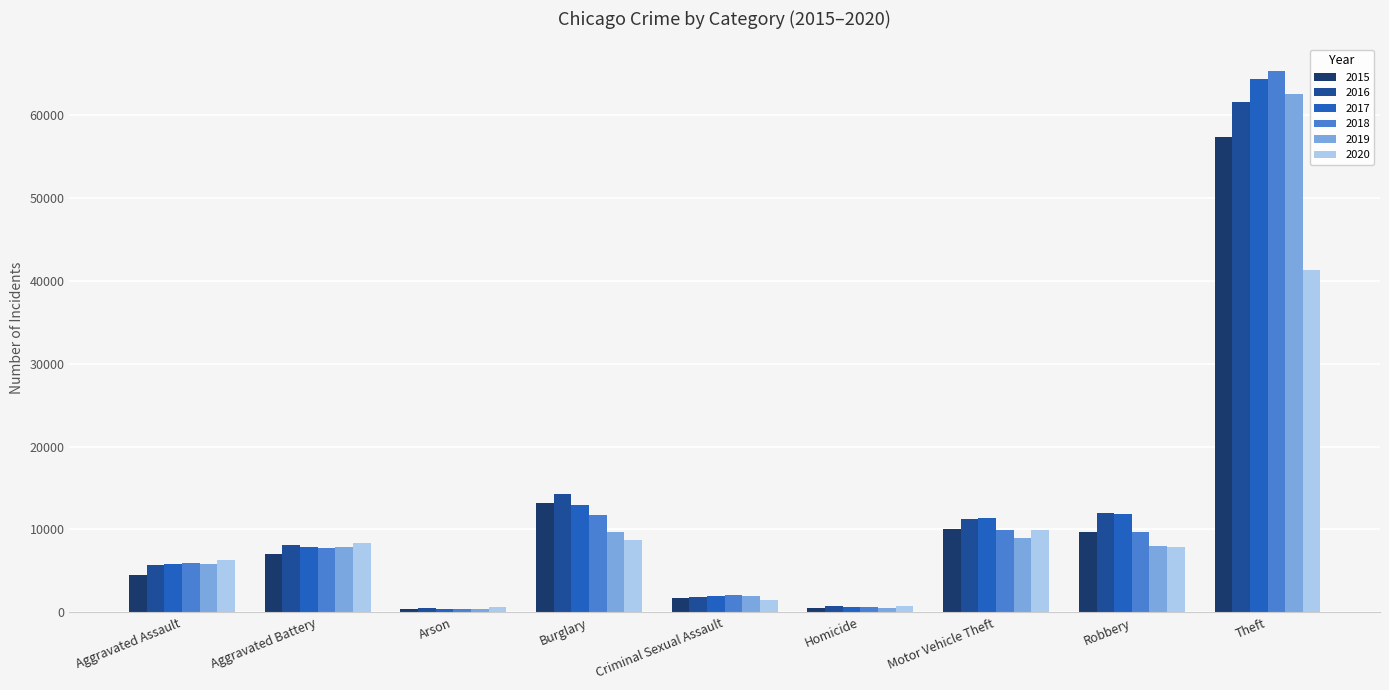

What position from the right is Criminal Sexual Assault?

5